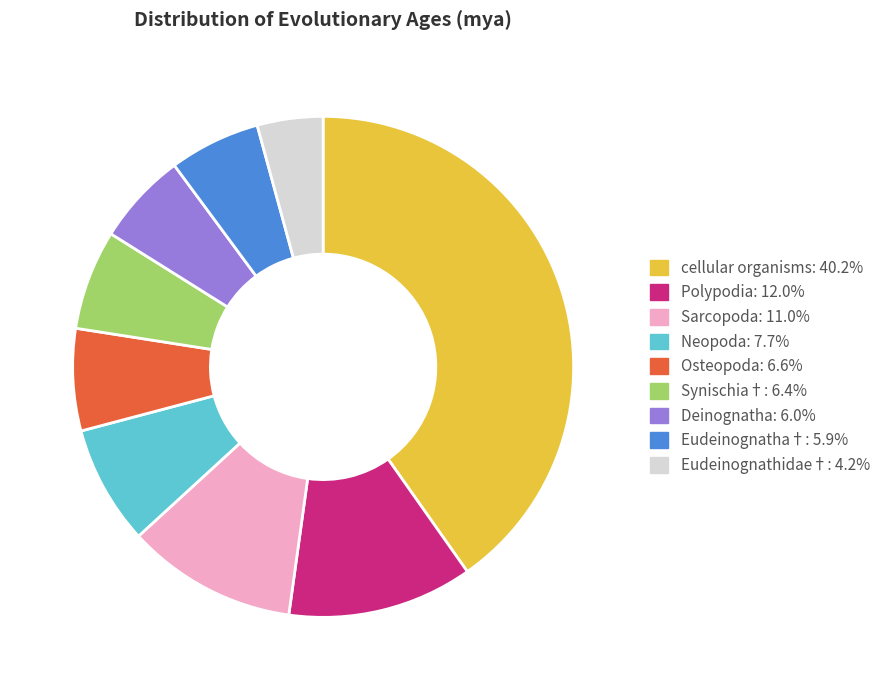

Is it true that Osteopoda is 14% of the pie?

False